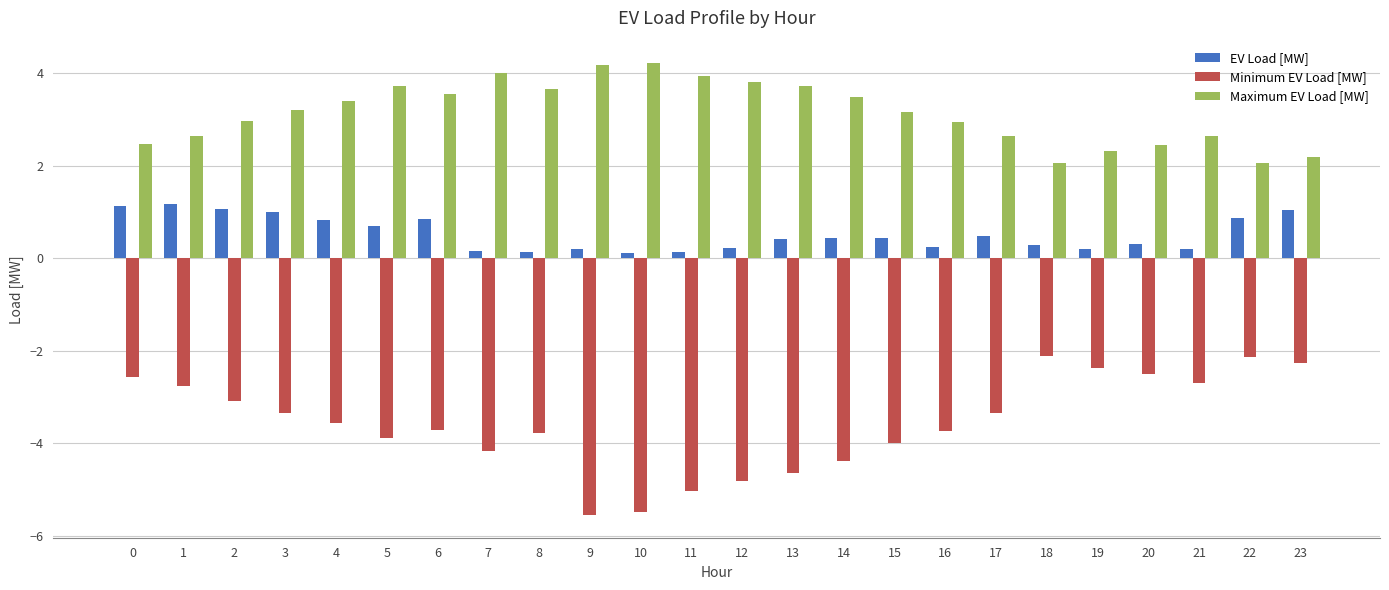

Rank the series by their average value, from lowest to highest.

Minimum EV Load [MW], EV Load [MW], Maximum EV Load [MW]